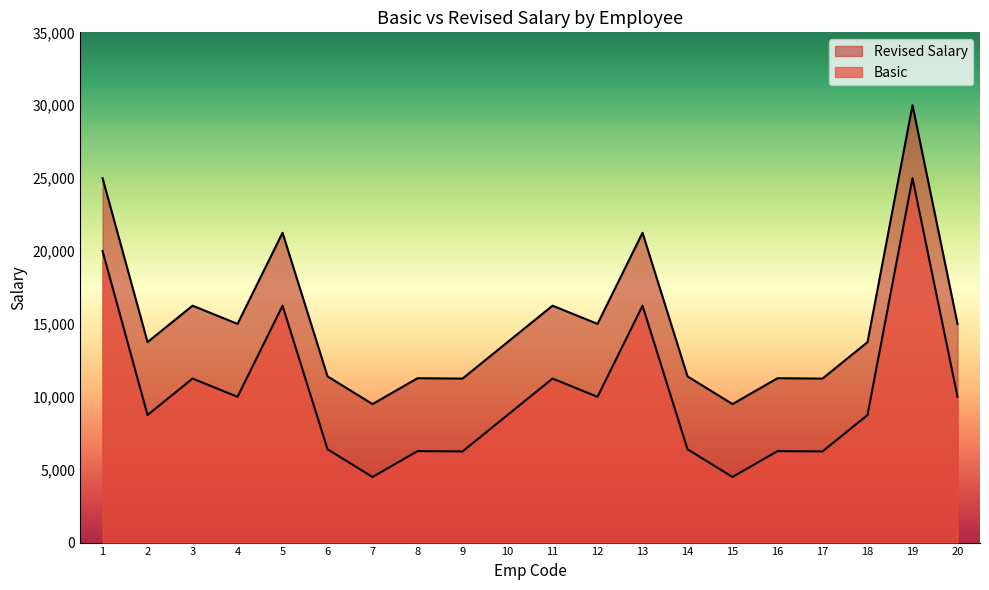

What are all the series names shown in the legend?

Basic, Revised Salary